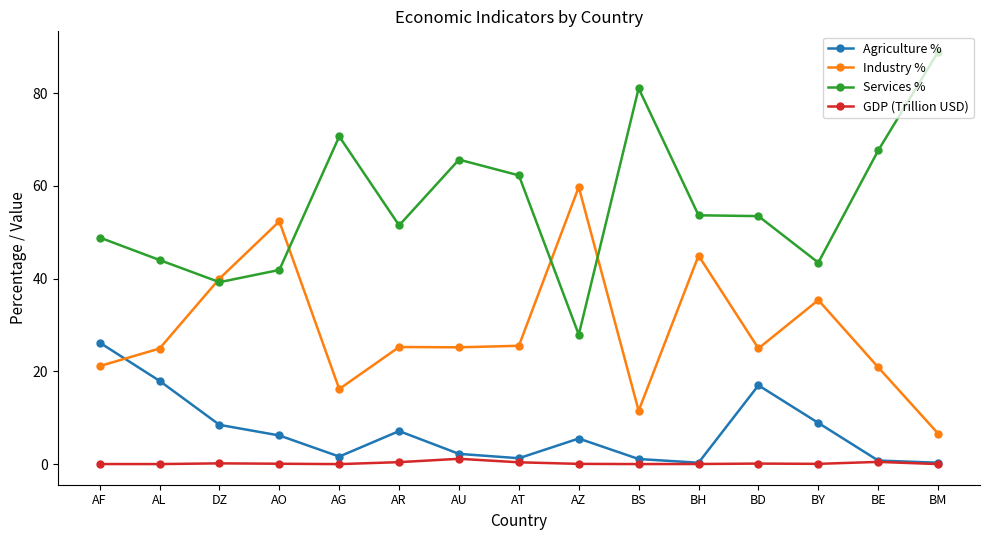

Rank the series by their maximum value, from lowest to highest.

GDP (Trillion USD), Agriculture %, Industry %, Services %